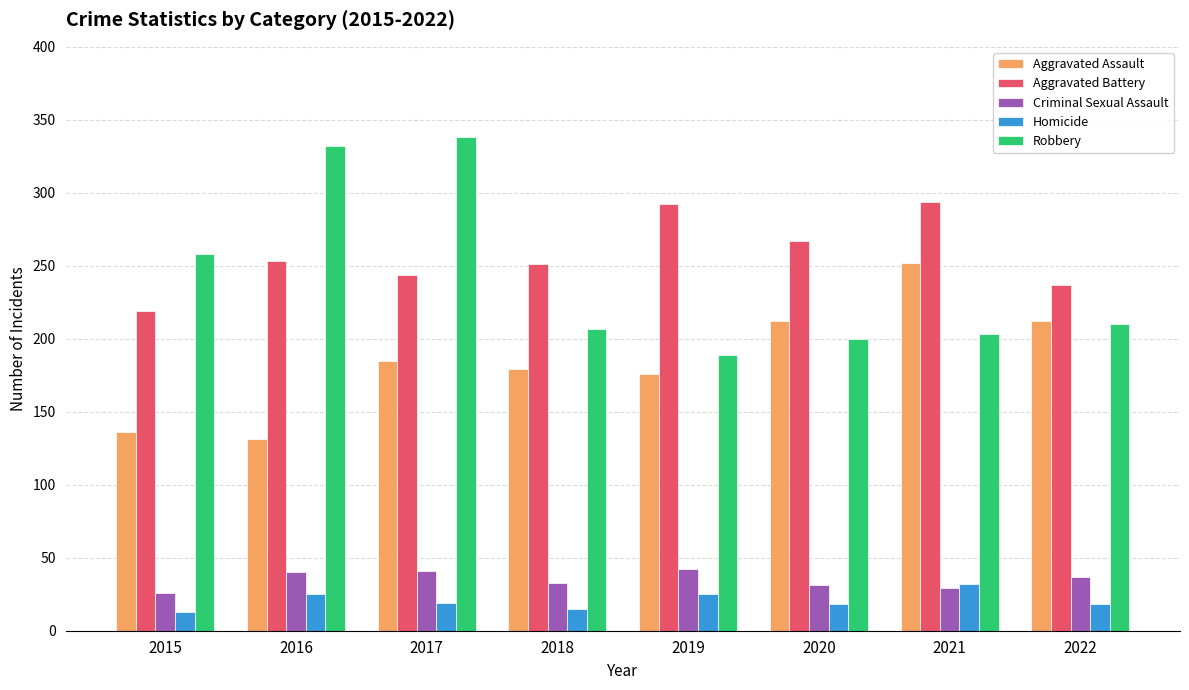

True or false: Criminal Sexual Assault has a value of 41 at 2017.

True